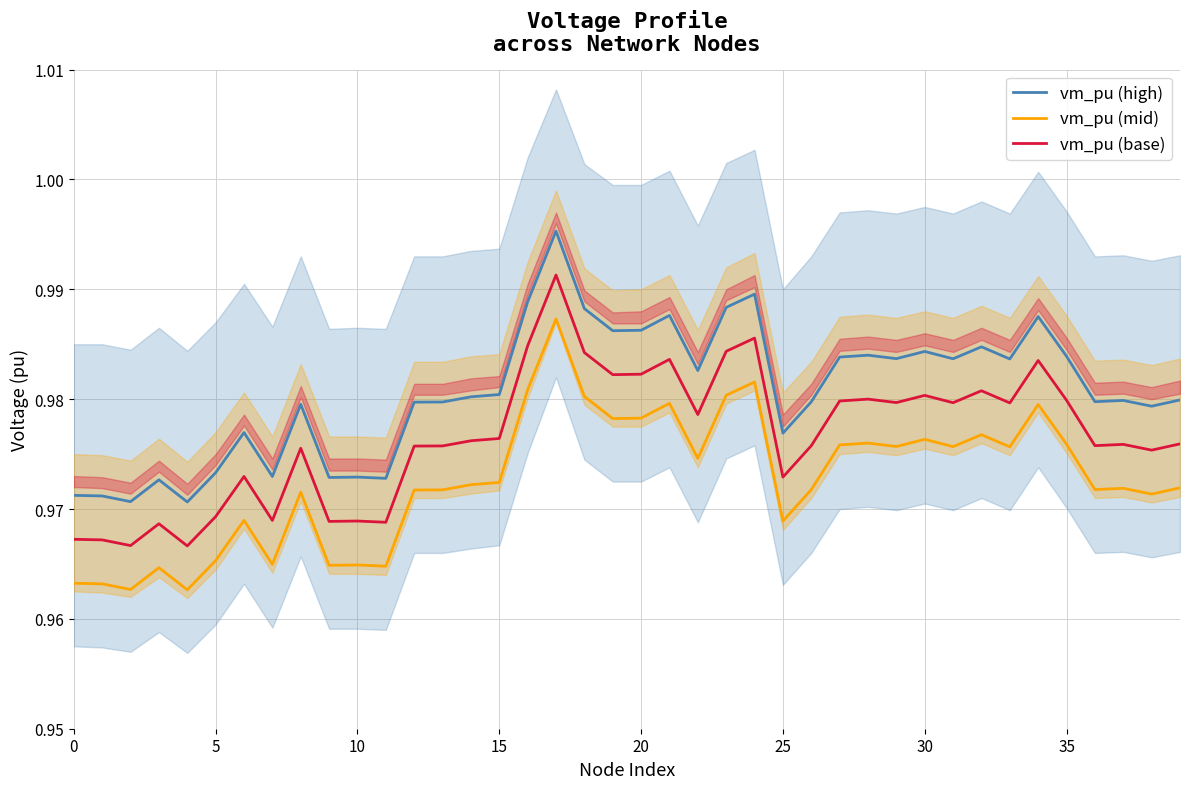

True or false: vm_pu (mid) and vm_pu (high) intersect in this chart.

False